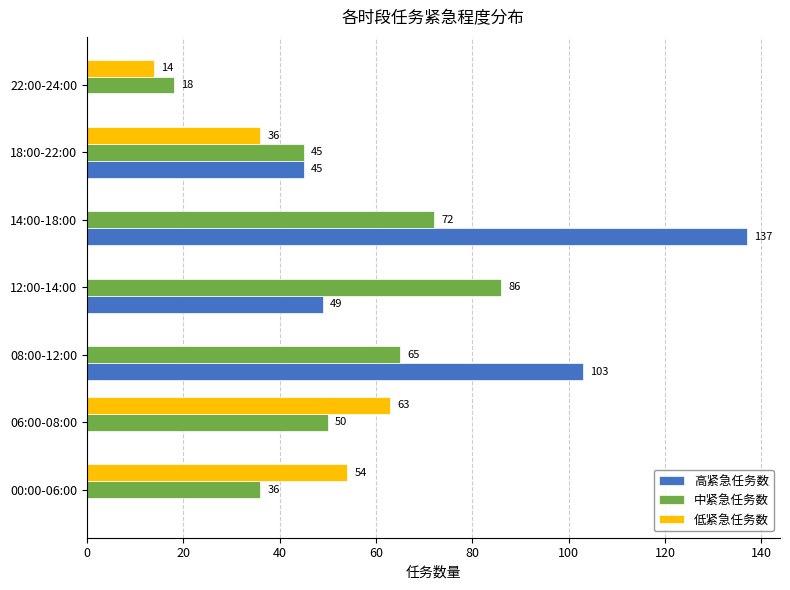

Count the number of categories in the chart.

7